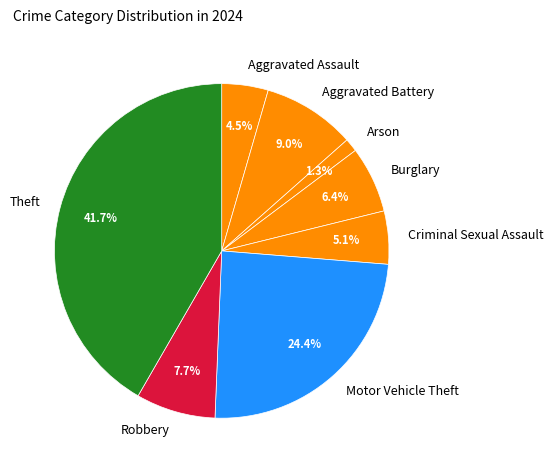

What percentage is the Motor Vehicle Theft slice, to the nearest percent?

24%